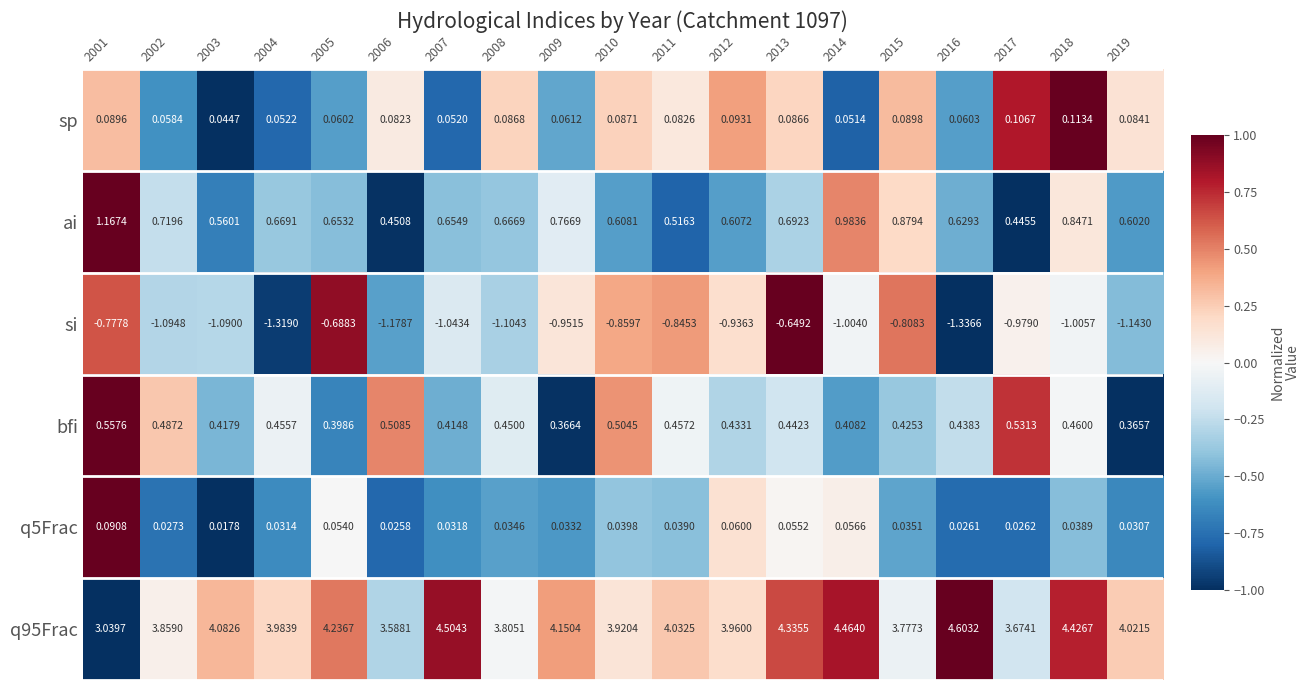

What is the difference between the highest and lowest values at 2017?

4.7